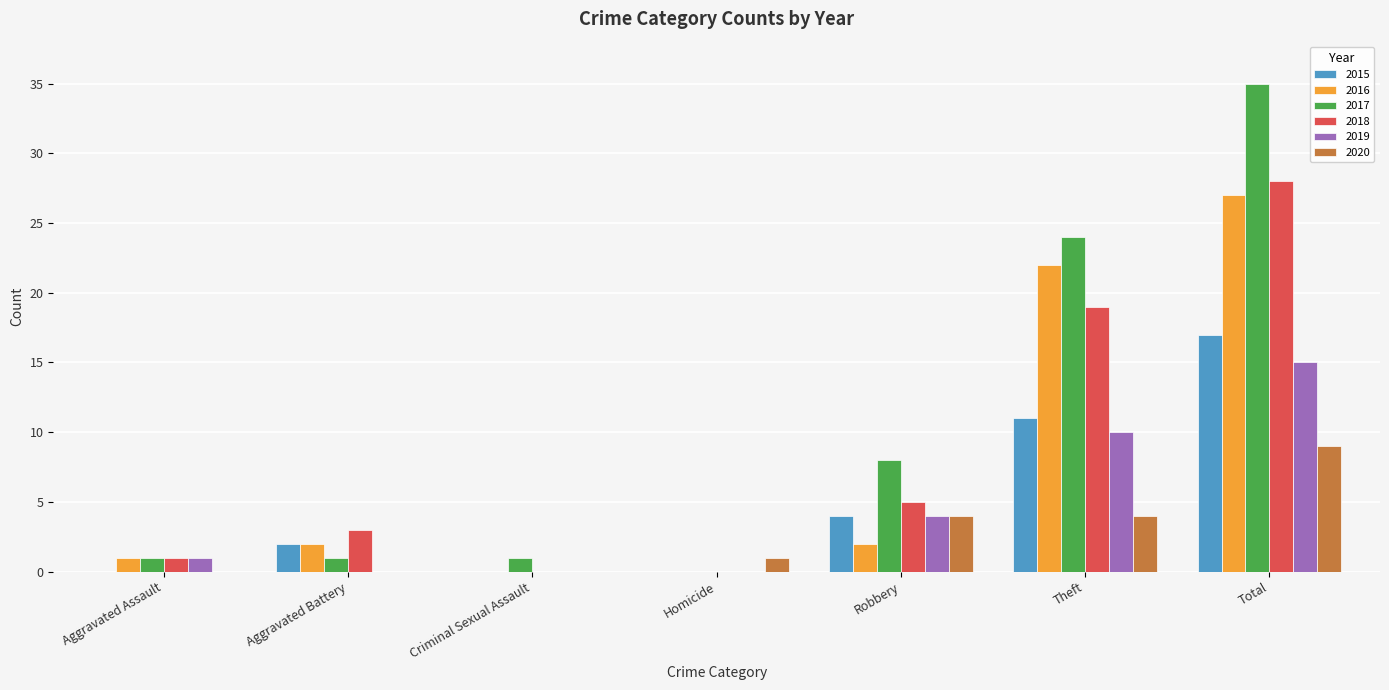

What is the maximum value shown in the chart?

35